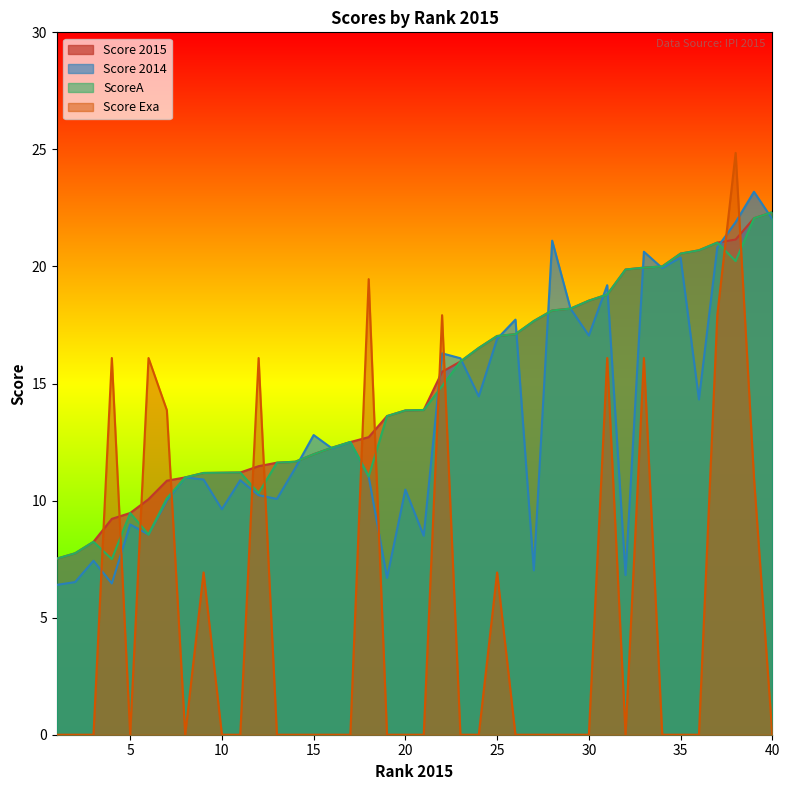

What is the difference between the maximum and minimum values in the Score 2014 series?

16.8